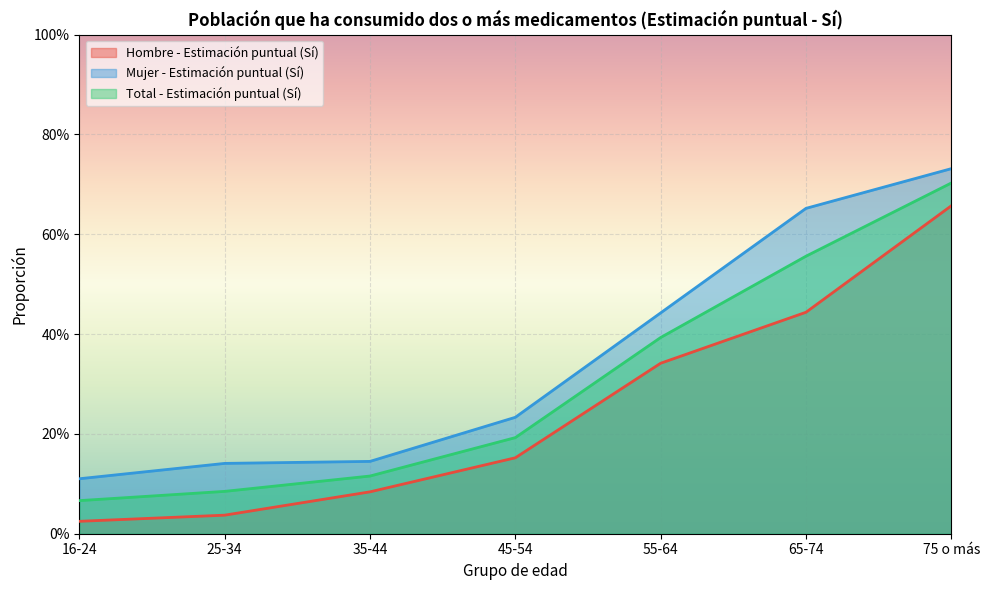

At which category is the sum across all series the highest?

75 o más